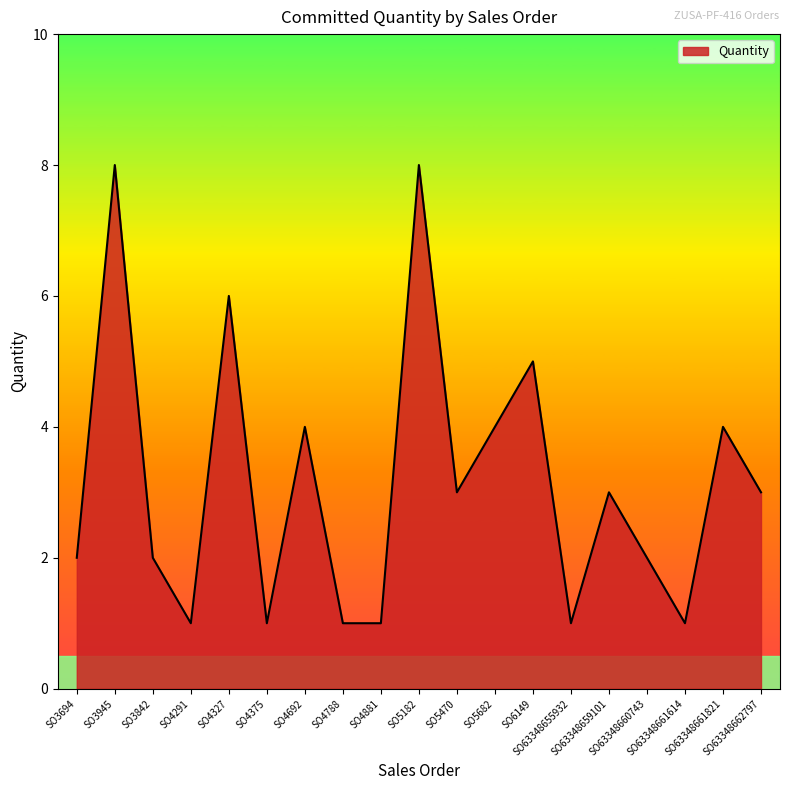

What is the difference between the maximum and minimum values?

7